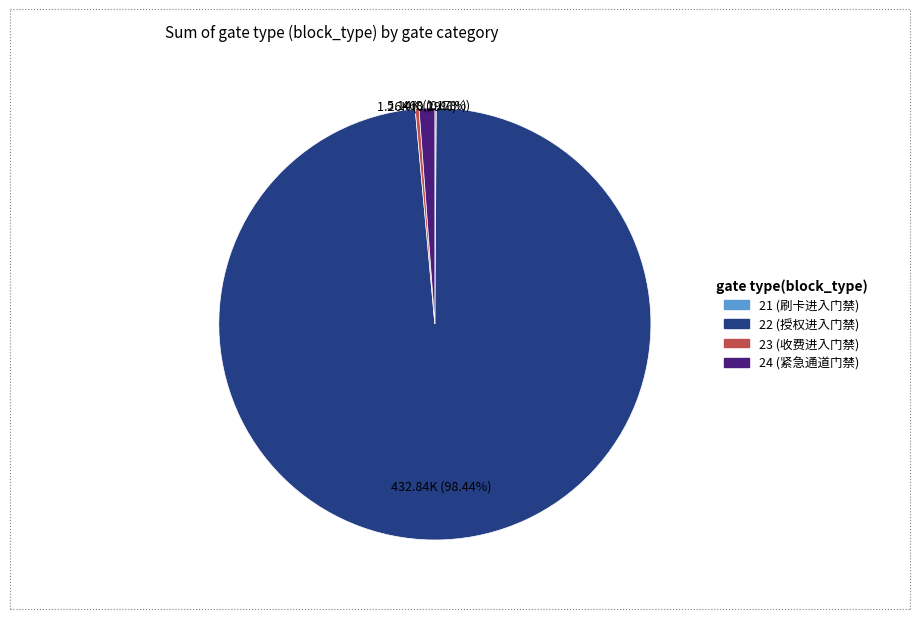

What percentage is NOT represented by 24 (紧急通道门禁)?

98.8%